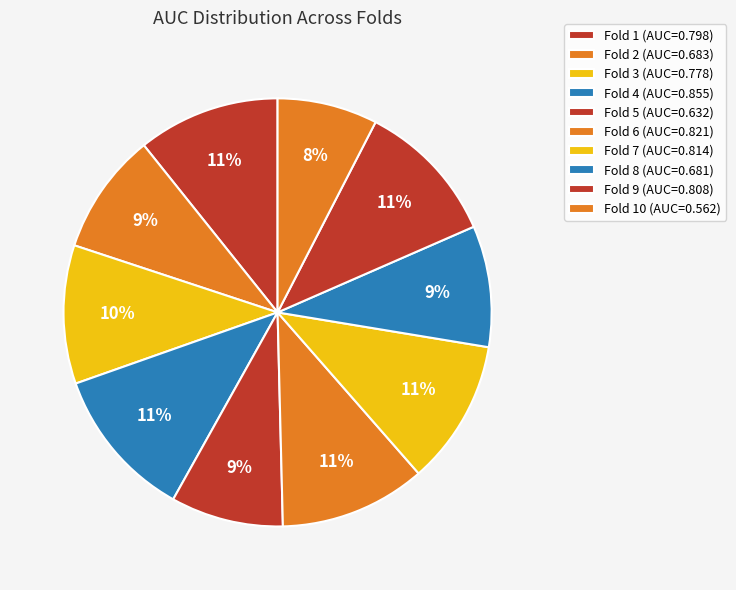

Rank the categories by value from lowest to highest.

Fold 10, Fold 5, Fold 8, Fold 2, Fold 3, Fold 1, Fold 9, Fold 7, Fold 6, Fold 4